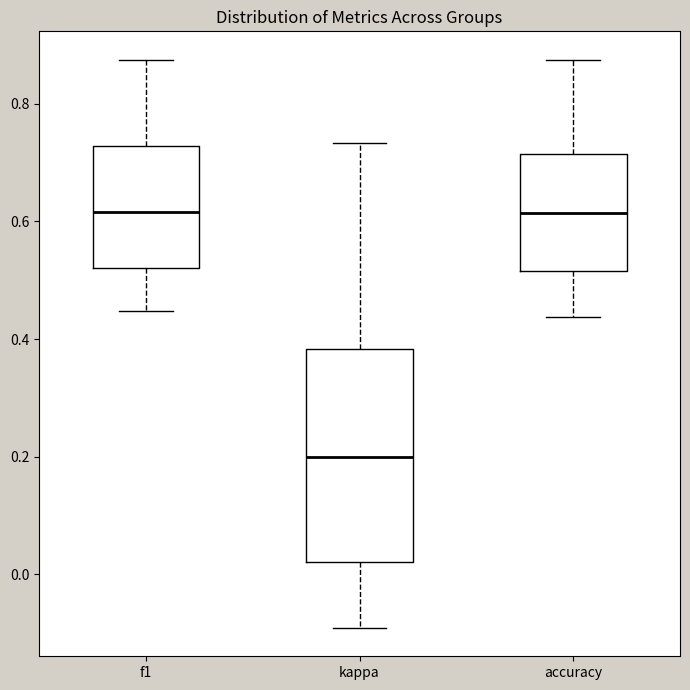

Reading left to right, read every box against the y-axis: the position of its median line, the range the box covers, and the ends of its whiskers. The values are not printed on the chart, so give them approximately, as read against the axis.

f1: median 0.62, box 0.52 to 0.72, whiskers 0.44 to 0.88
kappa: median 0.20, box 0.02 to 0.38, whiskers -0.10 to 0.74
accuracy: median 0.62, box 0.52 to 0.72, whiskers 0.44 to 0.88